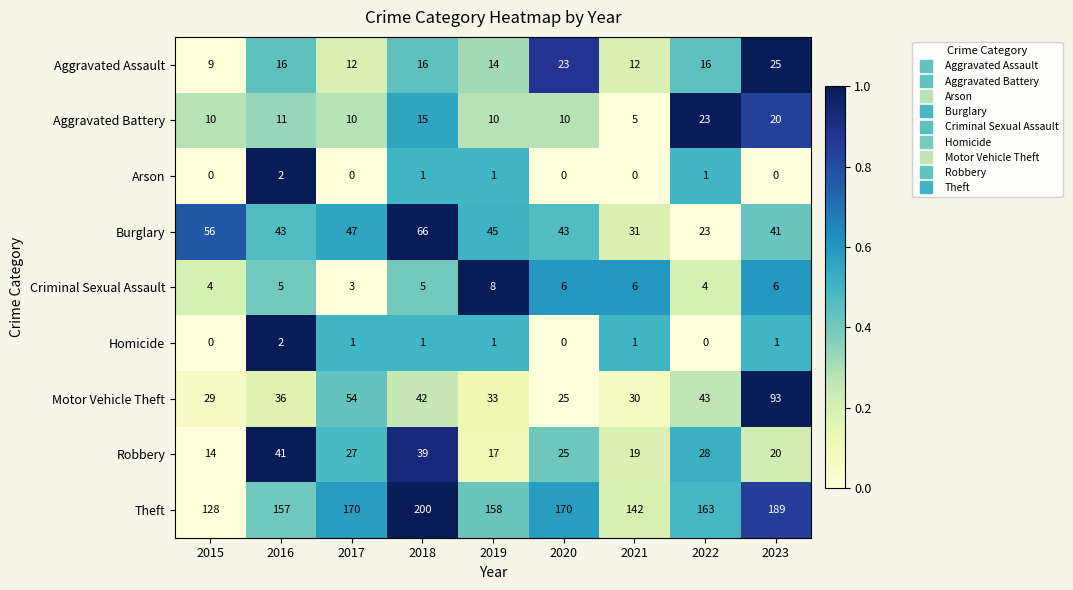

True or false: Motor Vehicle Theft has a value of 66 at 2018.

False